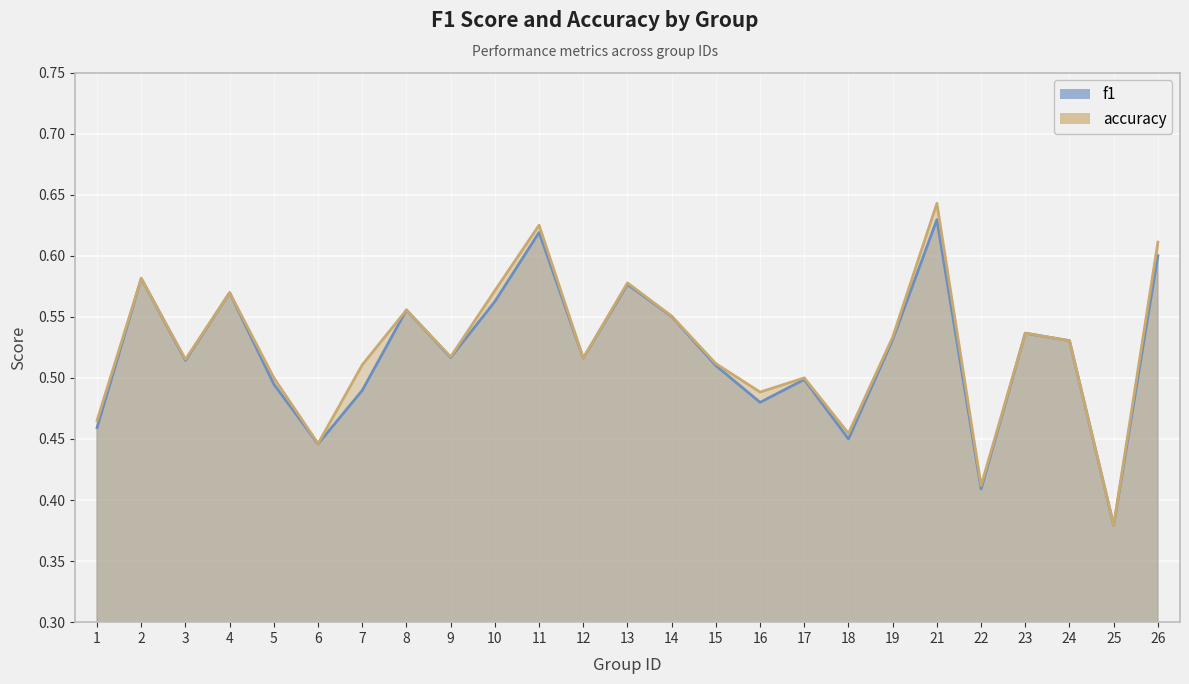

Is it true that accuracy equals 0.3 at 24?

False